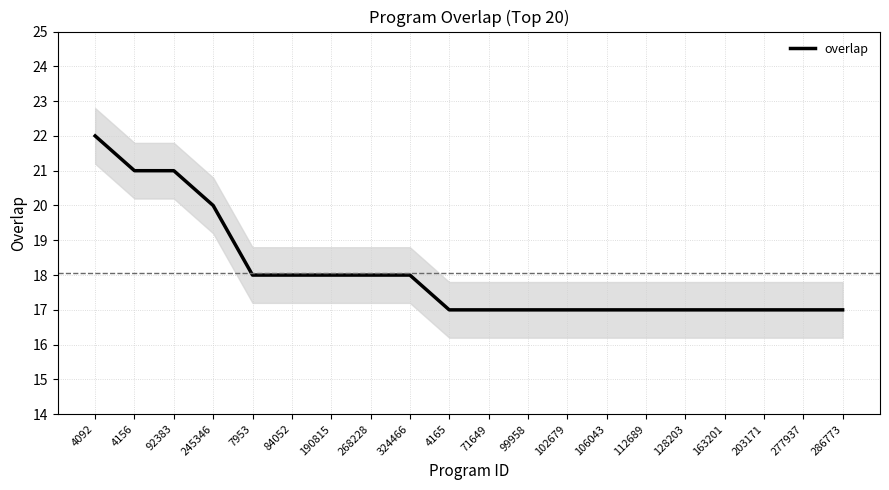

Rank the categories by value from lowest to highest.

4165, 71649, 99958, 102679, 106043, 112689, 128203, 163201, 203171, 277937, 286773, 7953, 84052, 190815, 268228, 324466, 245346, 4156, 92383, 4092